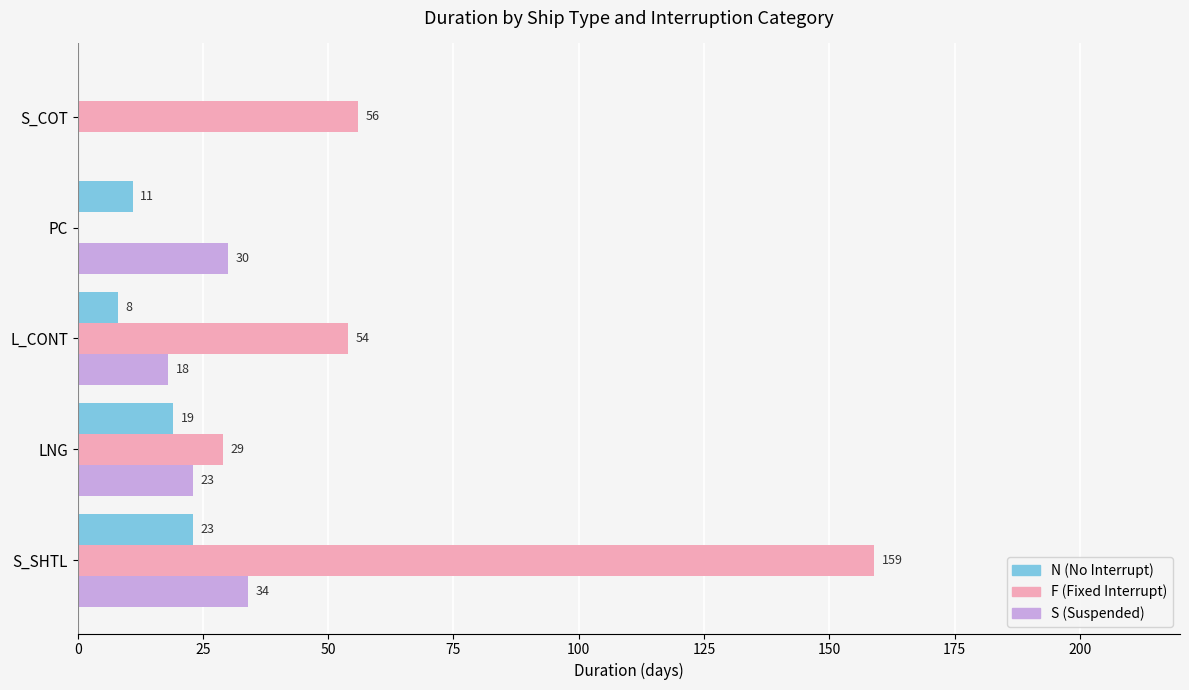

What are all the series names shown in the legend?

N (No Interrupt), F (Fixed Interrupt), S (Suspended)